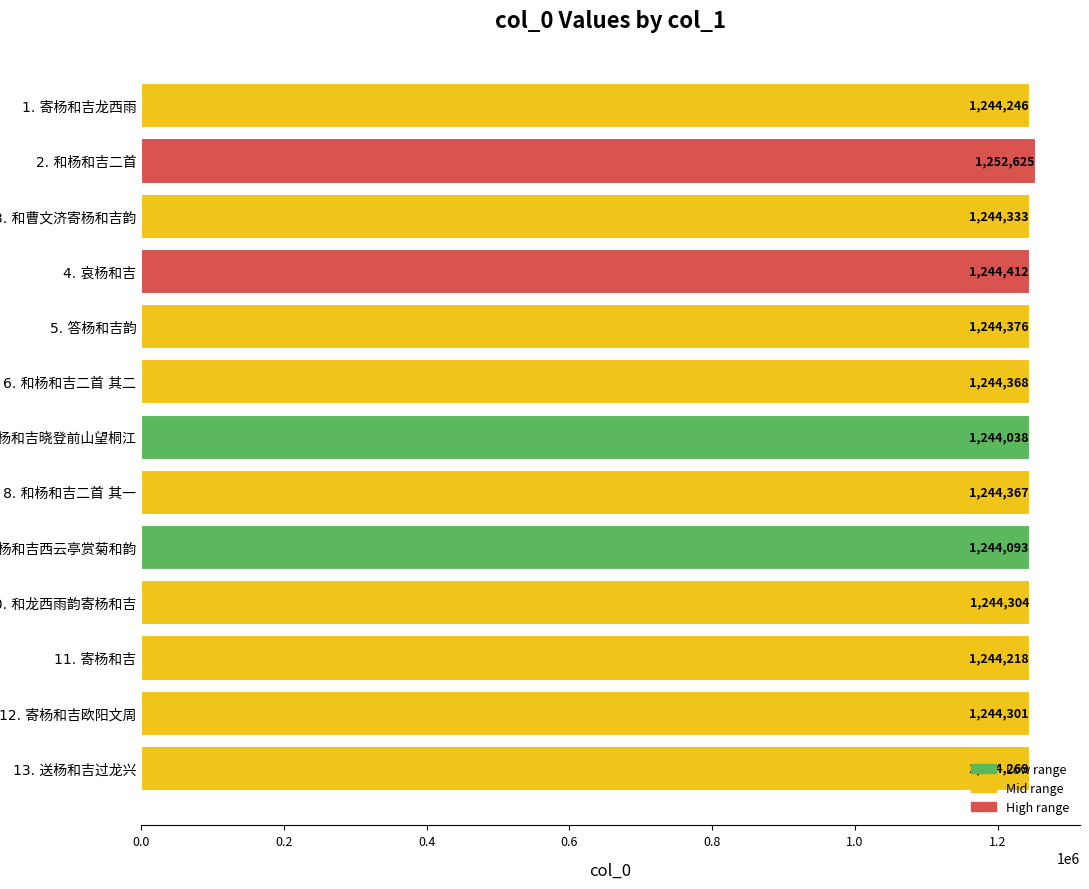

What is the greatest value displayed?

1252625